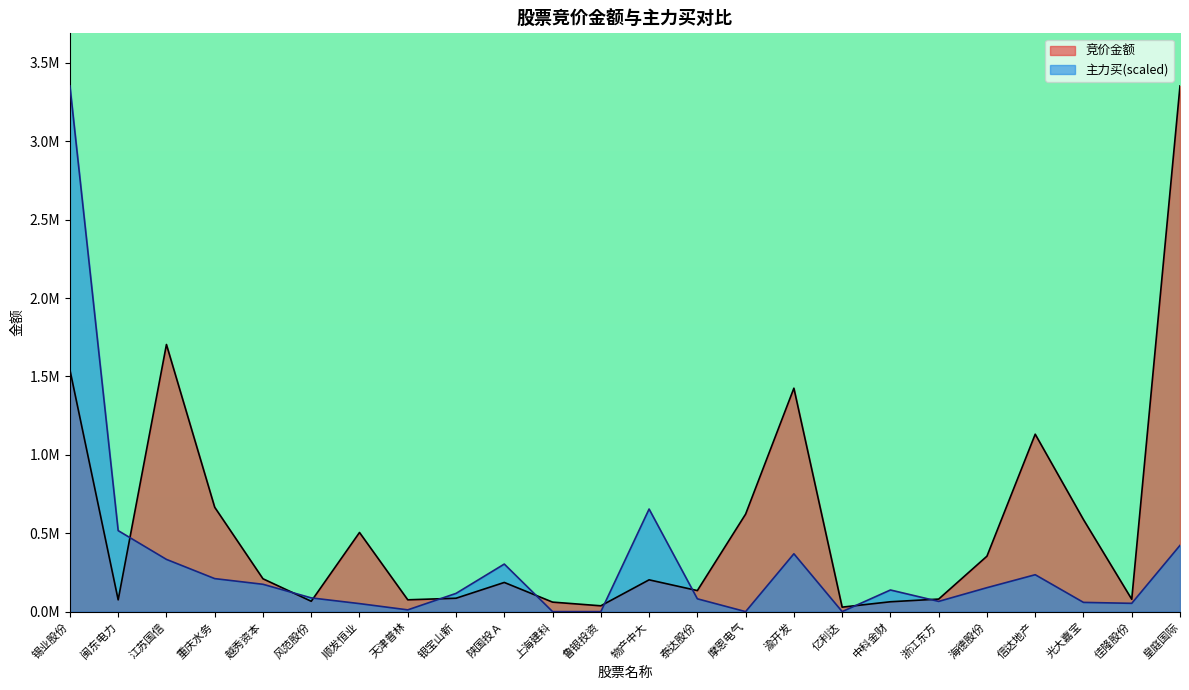

Which category has the highest value across all series?

皇庭国际